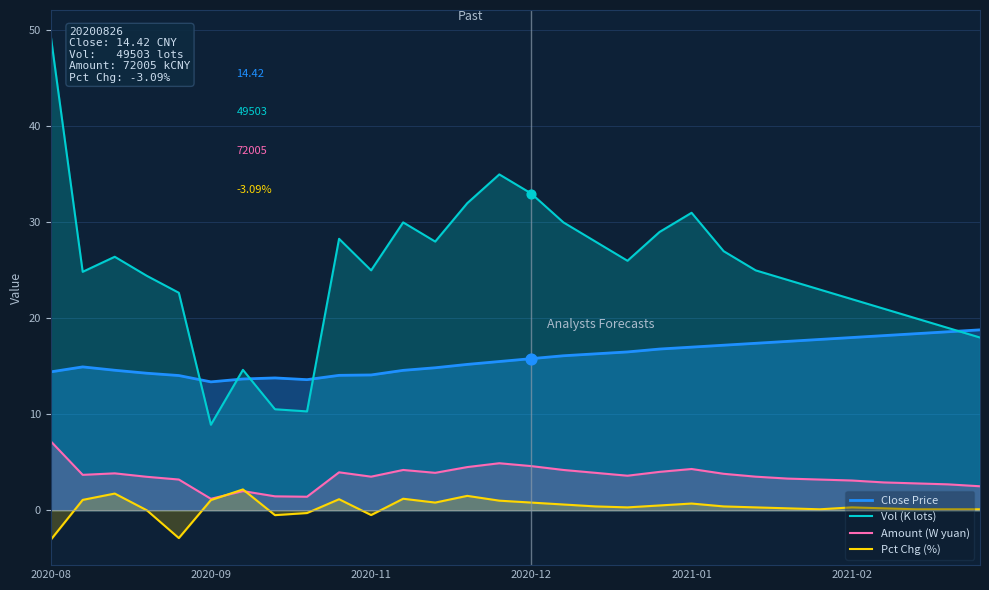

At how many categories does at least one series exceed 26?

13